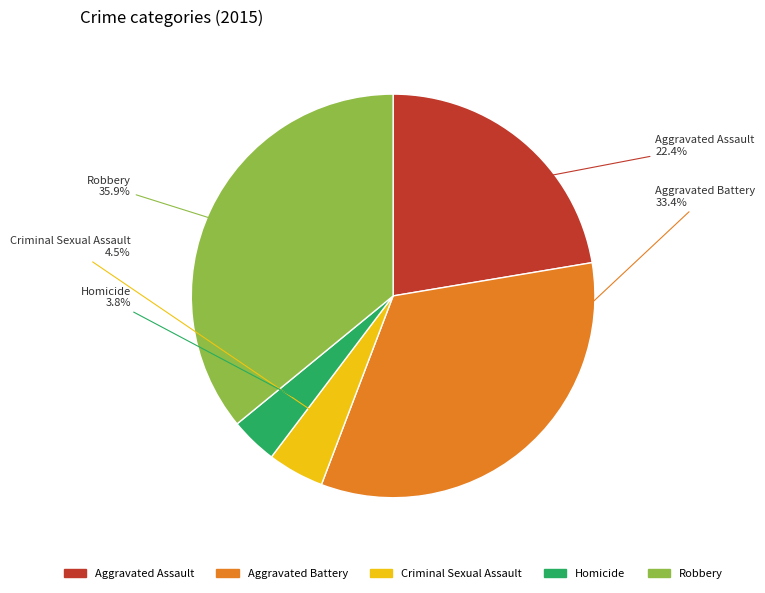

Which has a higher value, Aggravated Battery or Criminal Sexual Assault?

Aggravated Battery